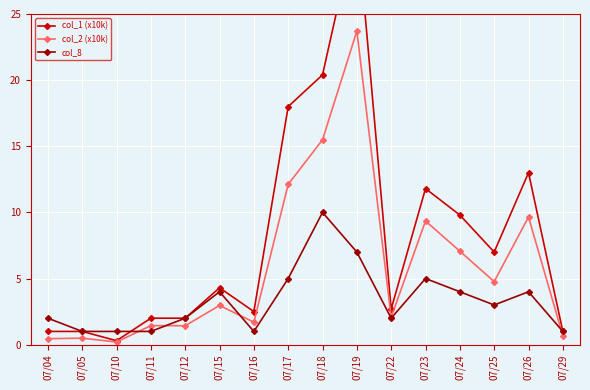

What is the difference between the maximum and minimum values in the col_8 series?

9.0